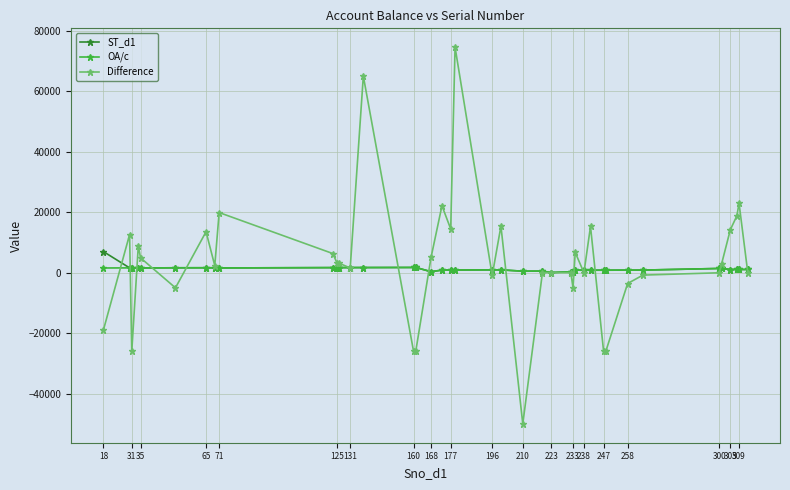

What is the maximum value shown in the chart?

74600.0